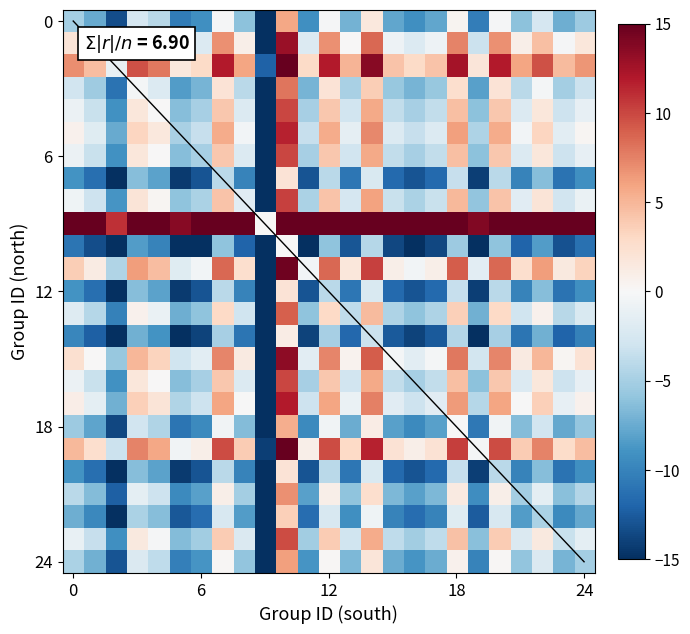

What is the smallest value displayed?

-30.0